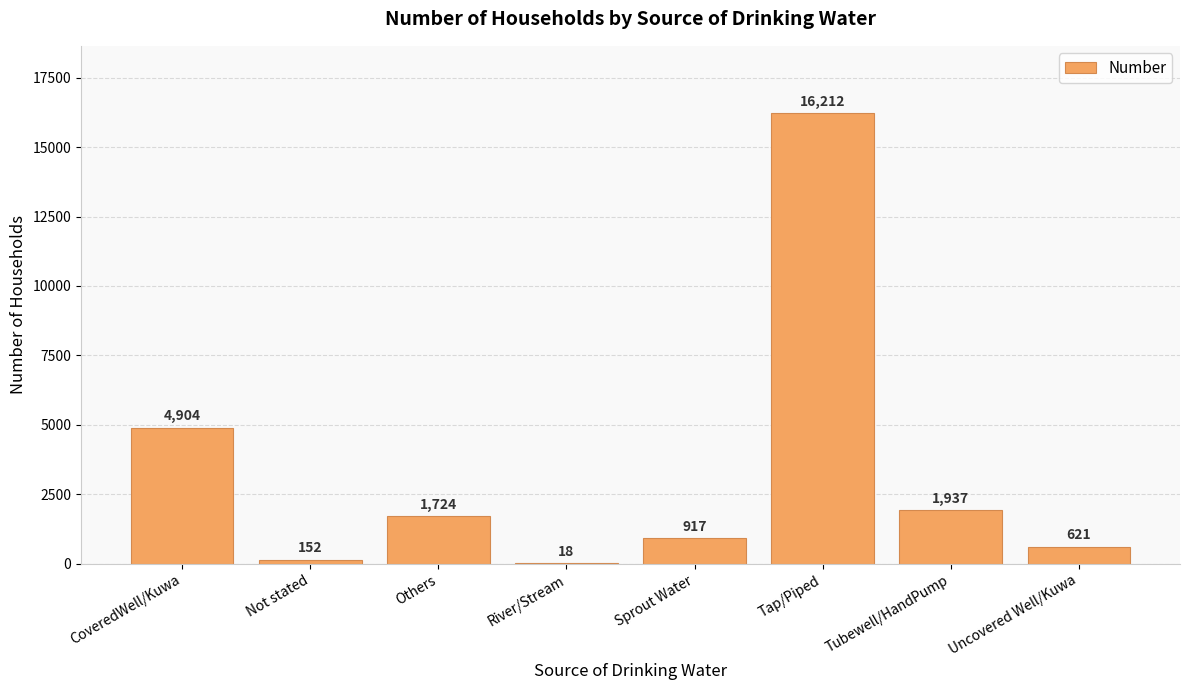

Reading right to left, what are all the values shown in this chart?

621	1937	16212	917	18	1724	152	4904